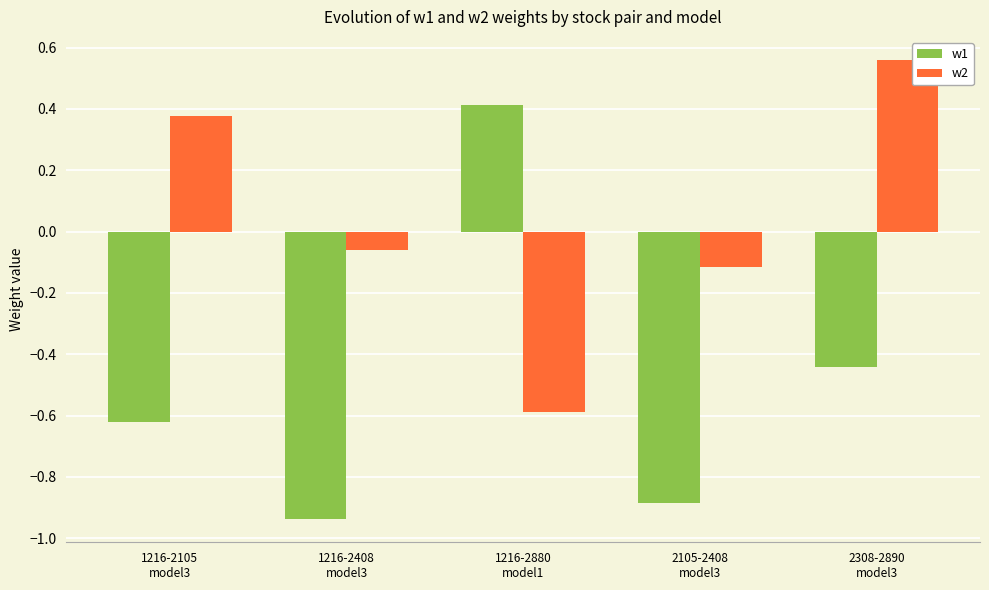

What are all the series names shown in the legend?

w1, w2